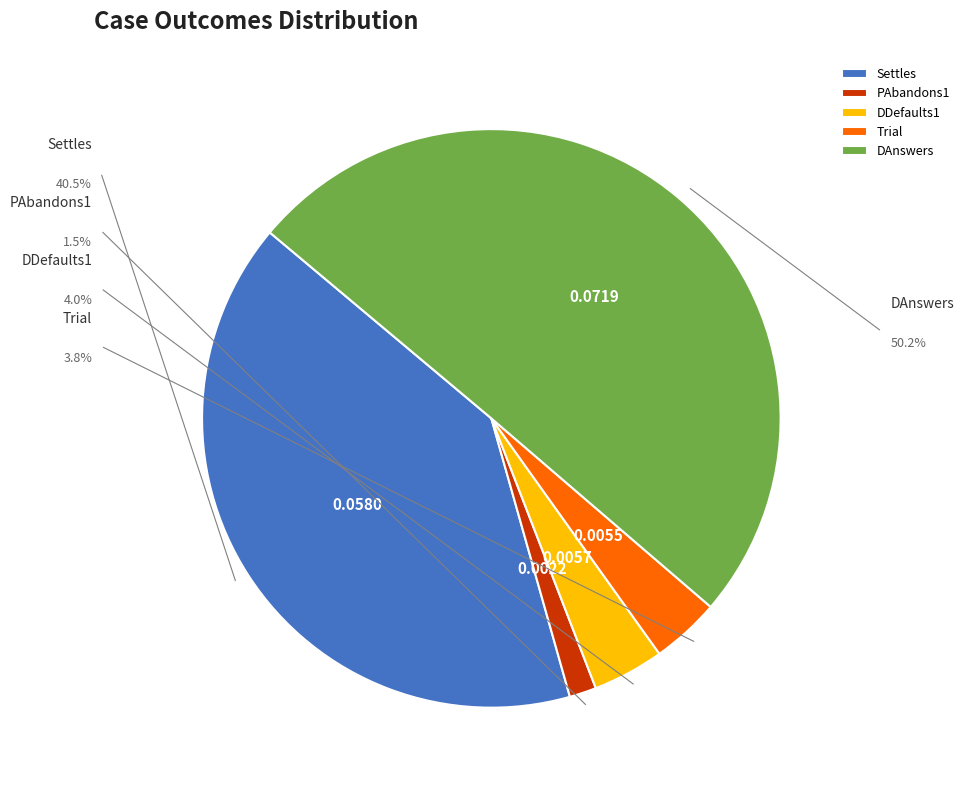

Do Settles and Trial together represent more than half of the pie?

No